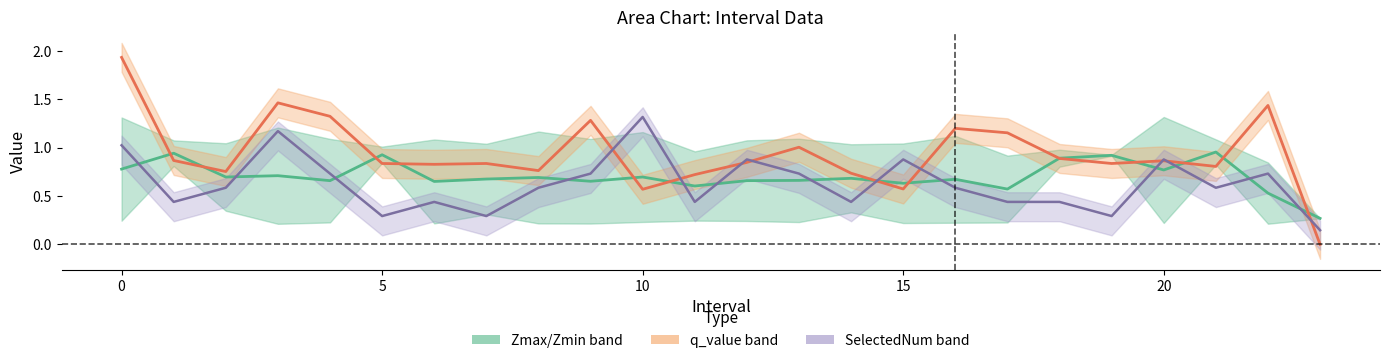

How many interior local valleys does the Zmax/Zmin center series have?

8